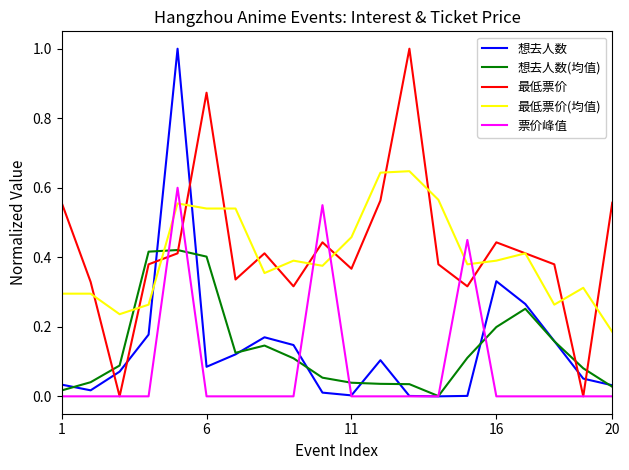

Which series ends up on top after the final intersection of 最低票价(均值) and 想去人数?

最低票价(均值)